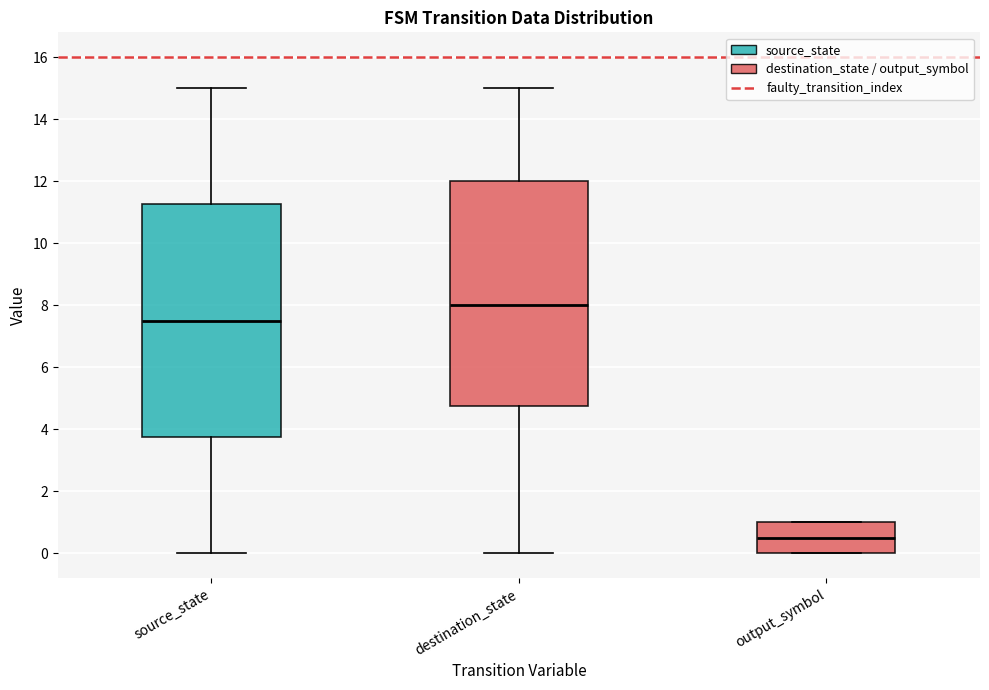

Reading left to right, read every box against the y-axis: the position of its median line, the range the box covers, and the ends of its whiskers. The values are not printed on the chart, so give them approximately, as read against the axis.

source_state: median 7.6, box 3.8 to 11.2, whiskers 0.0 to 15.0
destination_state: median 8.0, box 4.8 to 12.0, whiskers 0.0 to 15.0
output_symbol: median 0.6, box 0.0 to 1.0, whiskers 0.0 to 1.0